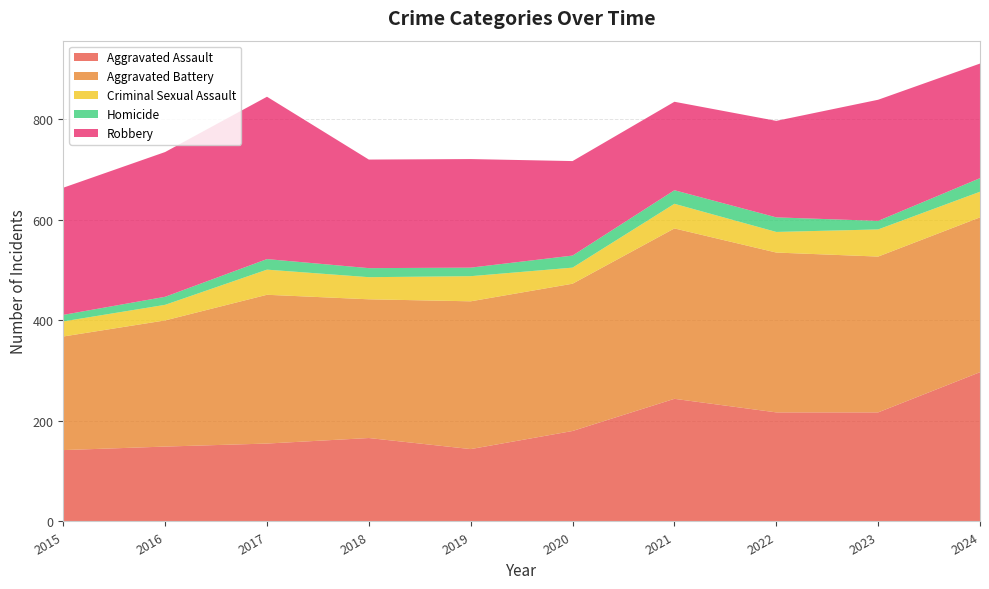

Reading left to right, what are all the values shown in this chart?

Aggravated Assault: 2015=142	2016=149	2017=155	2018=166	2019=144	2020=180	2021=244	2022=217	2023=217	2024=297
Aggravated Battery: 2015=226	2016=251	2017=296	2018=276	2019=294	2020=293	2021=339	2022=318	2023=310	2024=308
Criminal Sexual Assault: 2015=30	2016=31	2017=50	2018=44	2019=50	2020=32	2021=49	2022=41	2023=54	2024=51
Homicide: 2015=13	2016=16	2017=21	2018=18	2019=17	2020=24	2021=27	2022=29	2023=17	2024=27
Robbery: 2015=253	2016=288	2017=323	2018=216	2019=216	2020=188	2021=176	2022=192	2023=241	2024=228